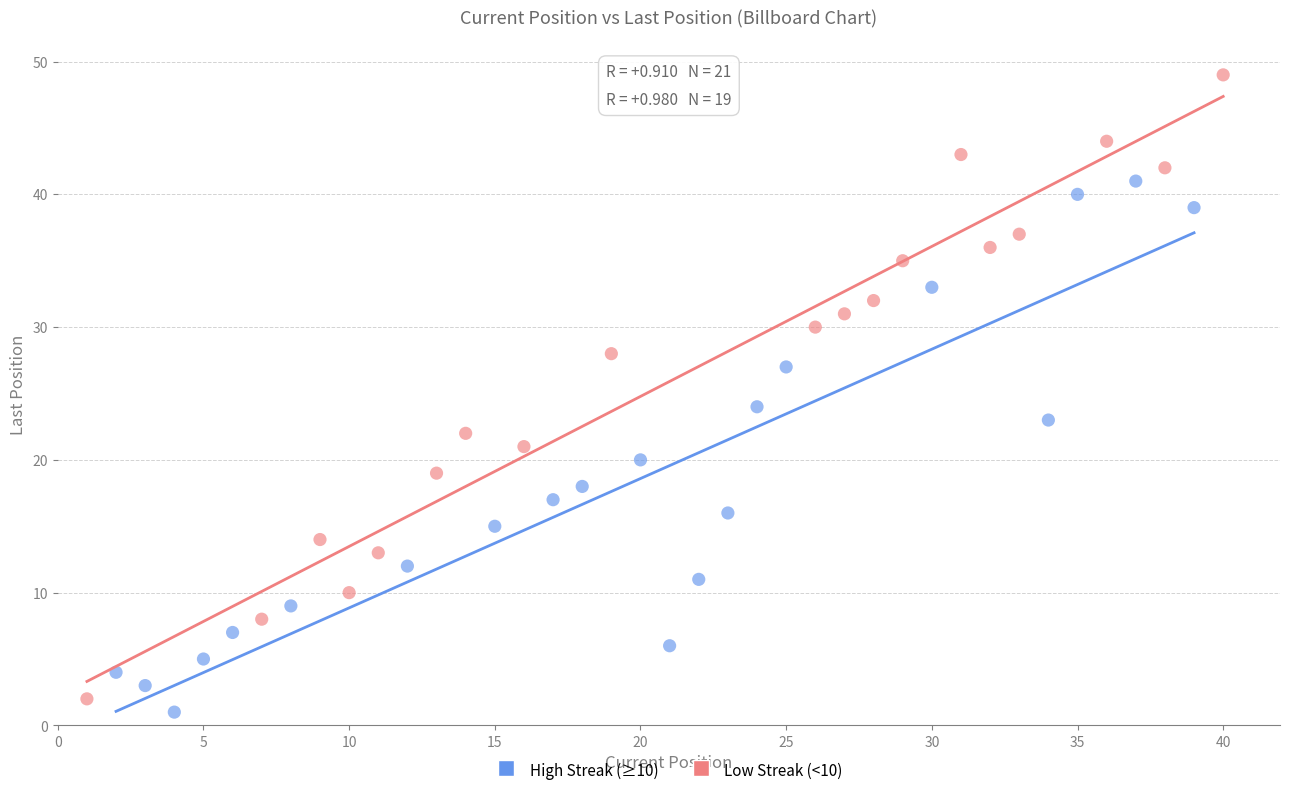

Which series reaches the maximum Y coordinate?

Low Streak (<10)